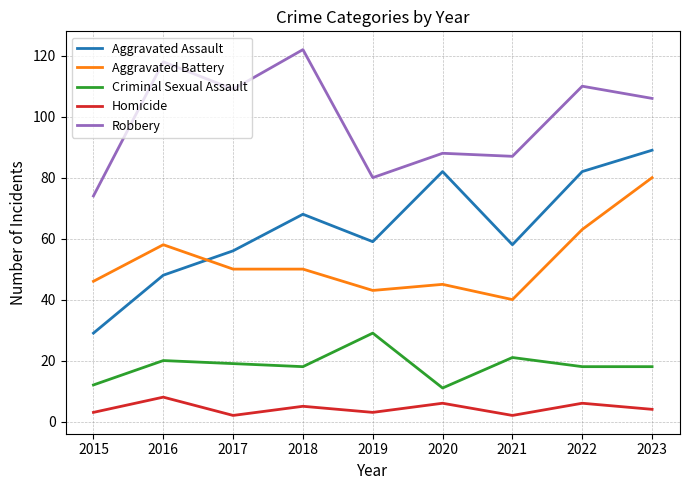

Rank the series by their maximum value, from highest to lowest.

Robbery, Aggravated Assault, Aggravated Battery, Criminal Sexual Assault, Homicide